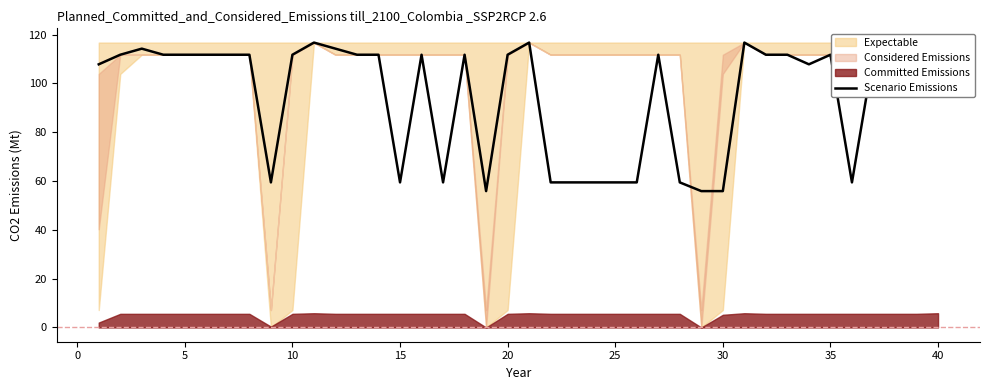

What is the difference between the maximum and minimum values?

60.9